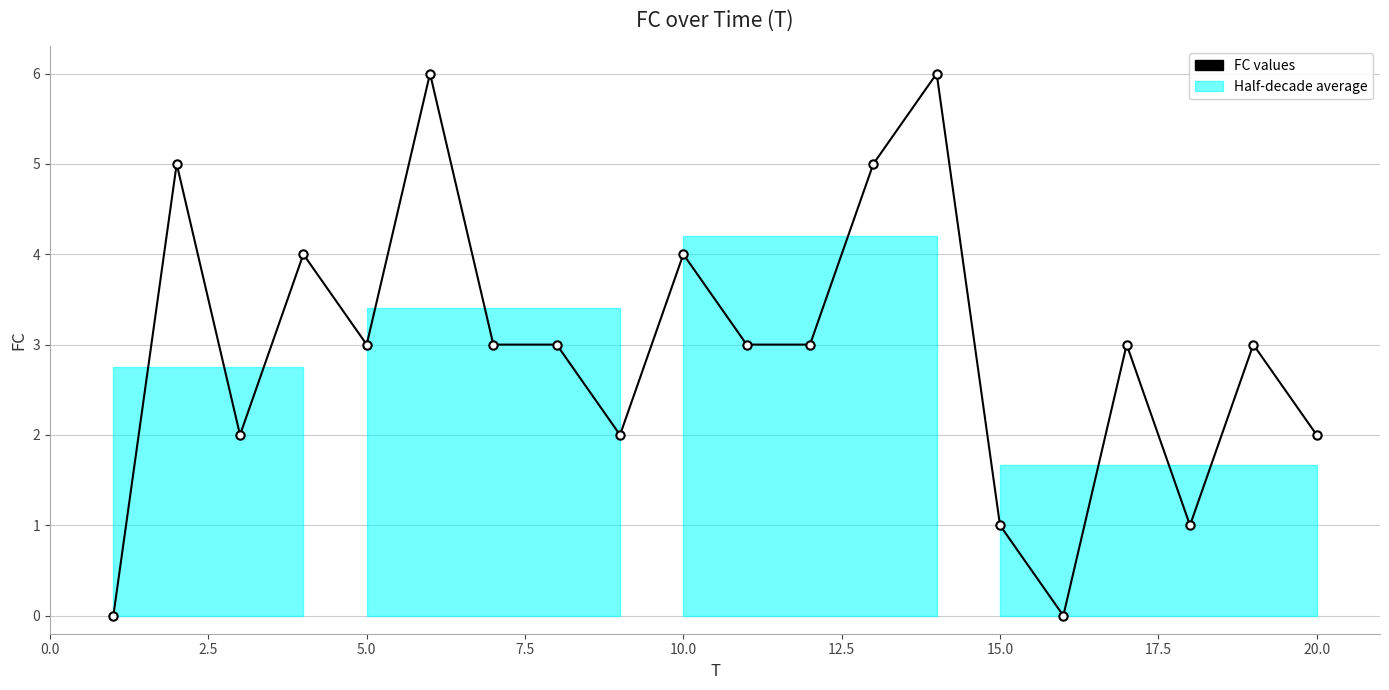

True or false: there are more than 0 points higher than both neighbors.

True